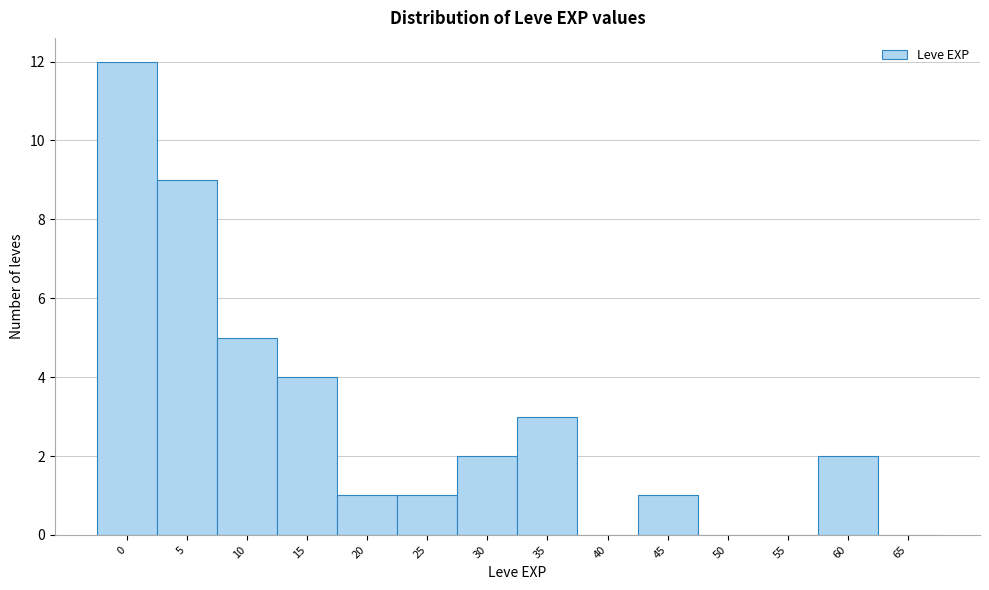

Reading left to right, what are all the values shown in this chart?

0=12	5=9	10=5	15=4	20=1	25=1	30=2	35=3	40=0	45=1	50=0	55=0	60=2	65=0